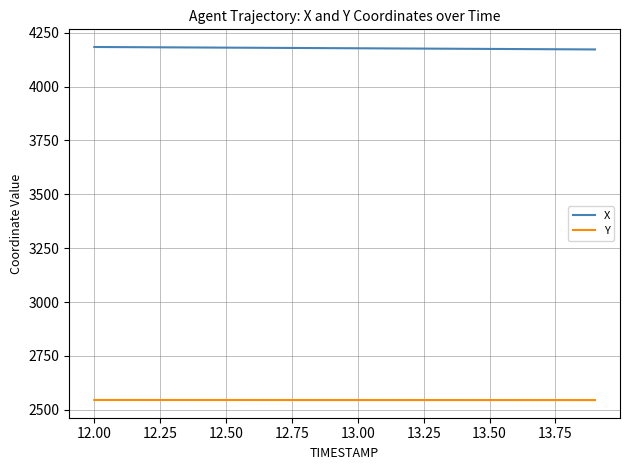

True or false: Y and X cross at least once.

False